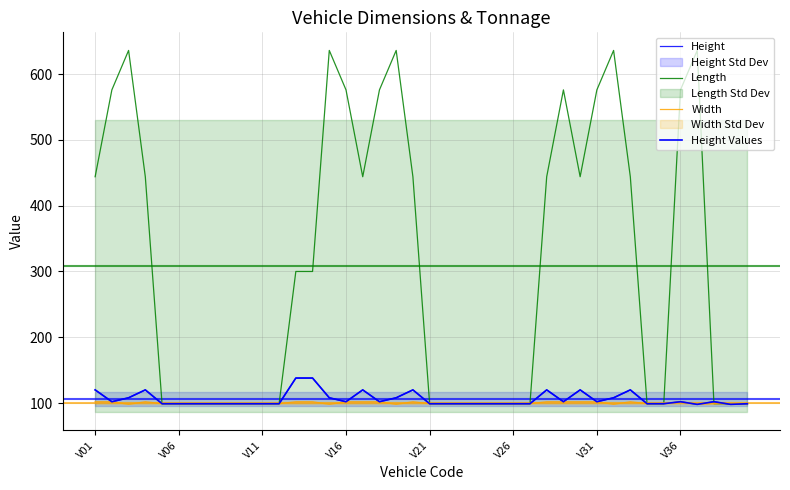

How many lines are shown in the chart?

4